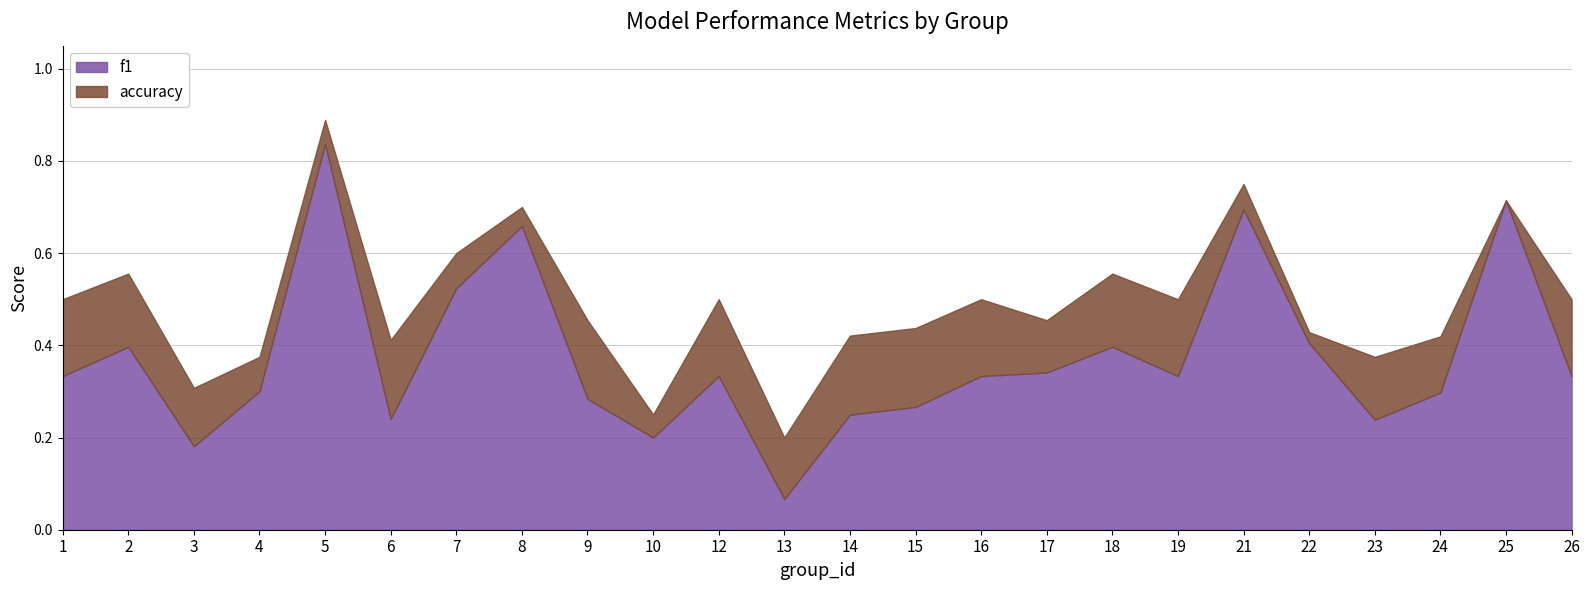

Reading left to right, what are all the values shown in this chart?

f1: 1=0.3	2=0.4	3=0.2	4=0.3	5=0.8	6=0.2	7=0.5	8=0.7	9=0.3	10=0.2	12=0.3	13=0.1	14=0.2	15=0.3	16=0.3	17=0.3	18=0.4	19=0.3	21=0.7	22=0.4	23=0.2	24=0.3	25=0.7	26=0.3
accuracy: 1=0.5	2=0.6	3=0.3	4=0.4	5=0.9	6=0.4	7=0.6	8=0.7	9=0.5	10=0.2	12=0.5	13=0.2	14=0.4	15=0.4	16=0.5	17=0.5	18=0.6	19=0.5	21=0.8	22=0.4	23=0.4	24=0.4	25=0.7	26=0.5